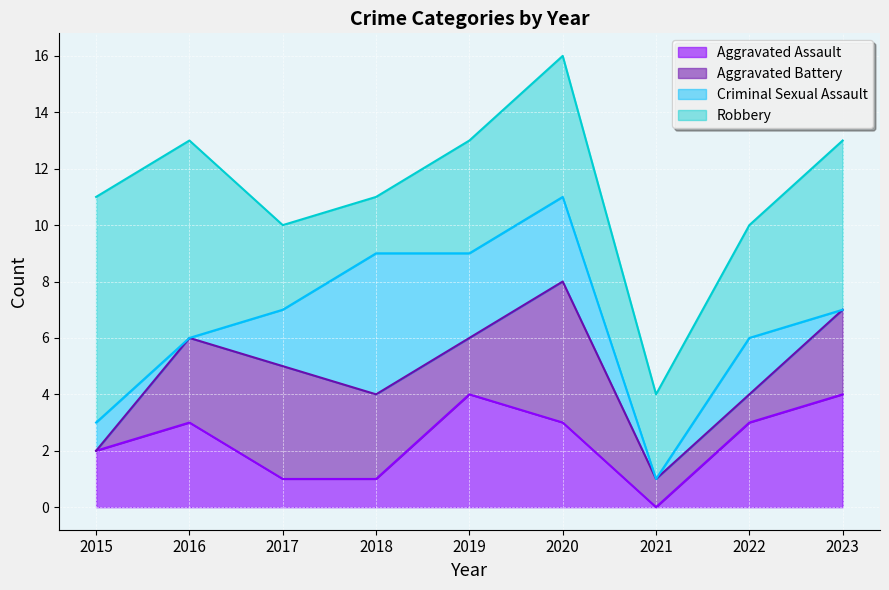

What is the average value of the Aggravated Battery series?

2